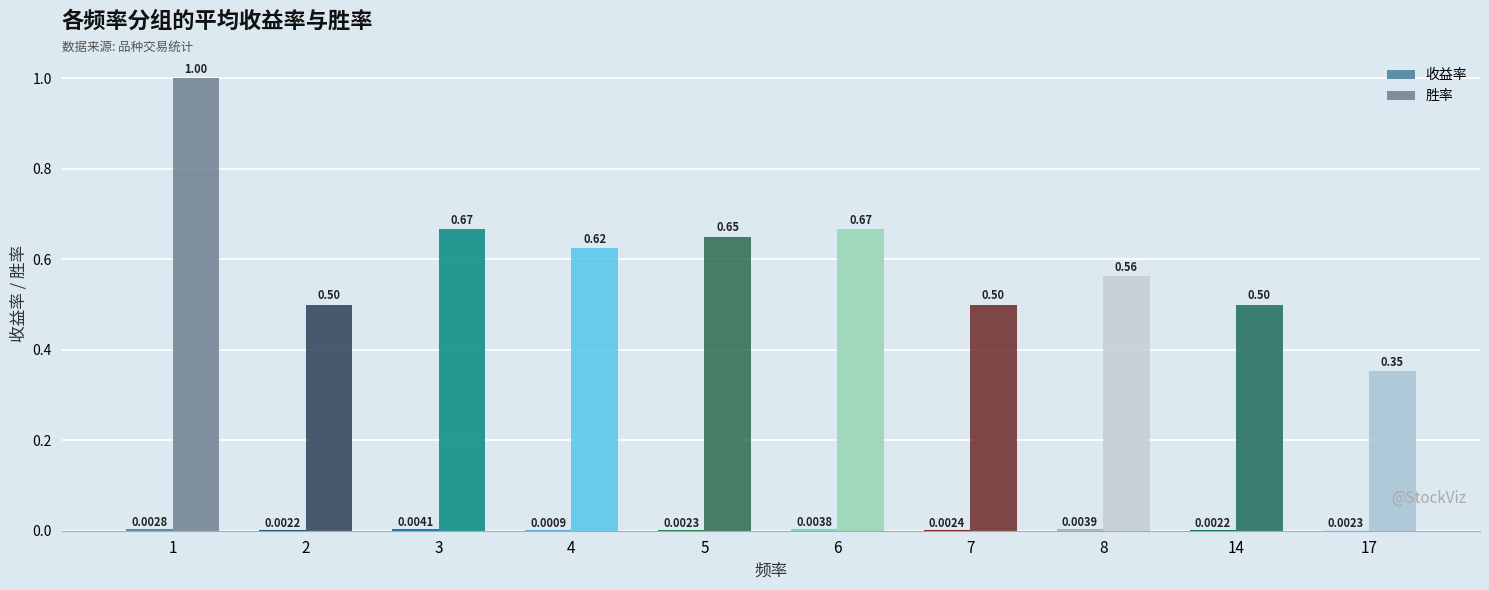

The value of 胜率 at 6 is 0.7. True or false?

True